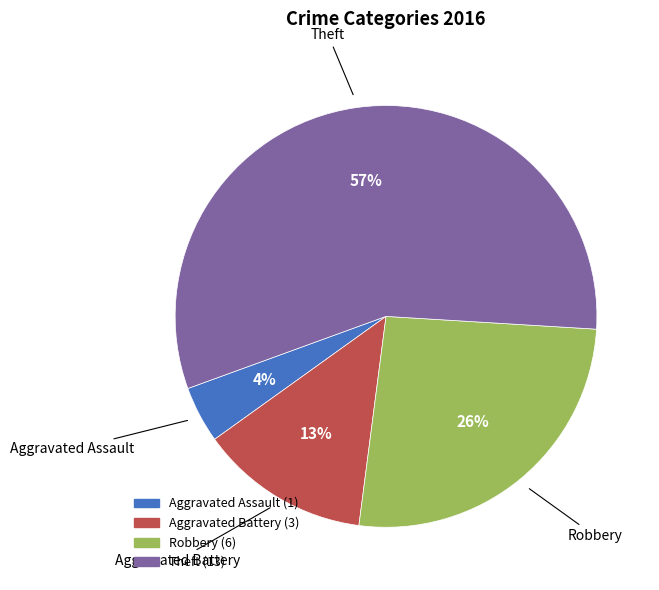

Is there any slice that represents more than half of the pie?

Yes